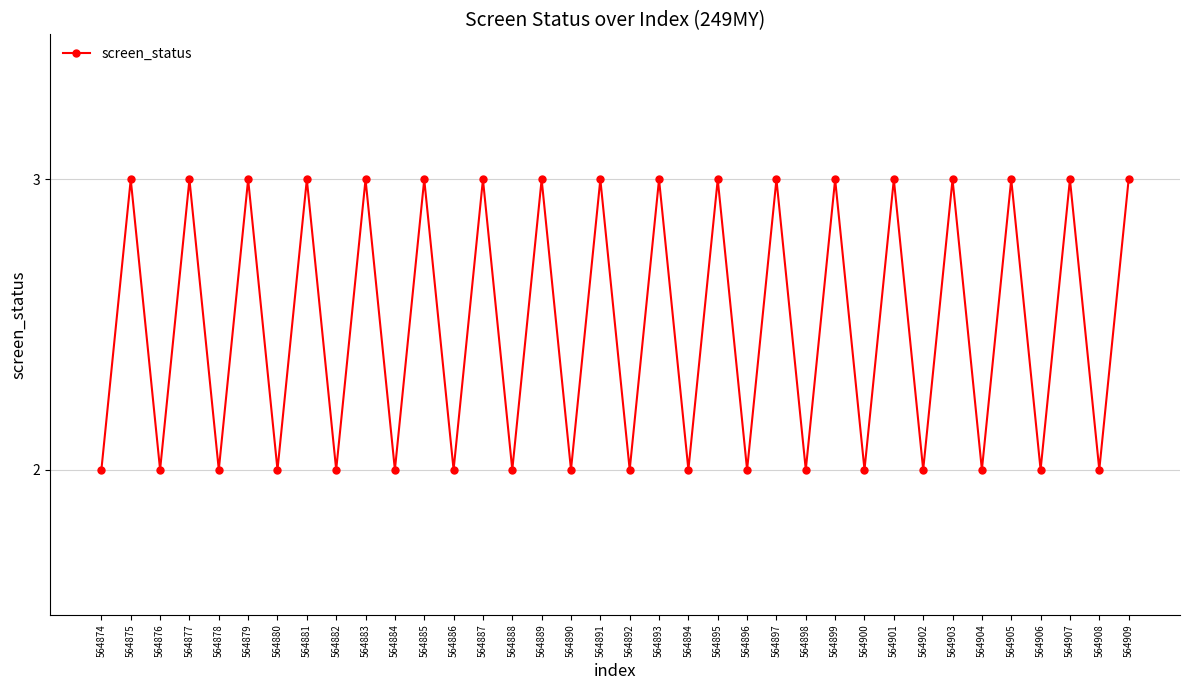

Reading left to right, what are all the values shown in this chart?

2	3	2	3	2	3	2	3	2	3	2	3	2	3	2	3	2	3	2	3	2	3	2	3	2	3	2	3	2	3	2	3	2	3	2	3